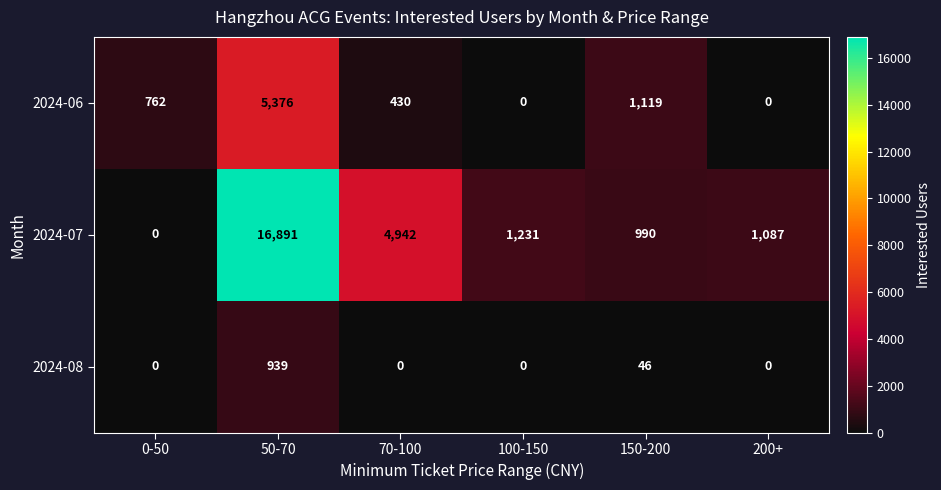

What is the greatest value displayed?

16891